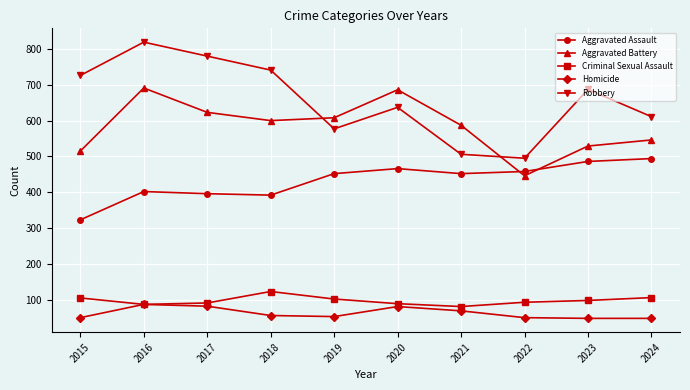

What is the minimum value shown in the chart?

48